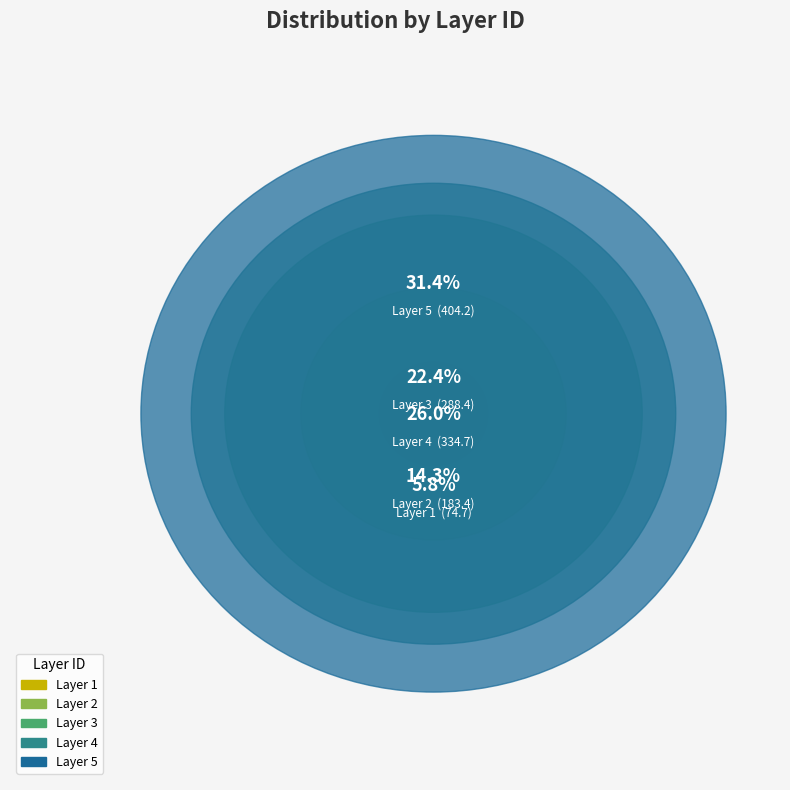

What is the smallest slice in the pie chart?

1